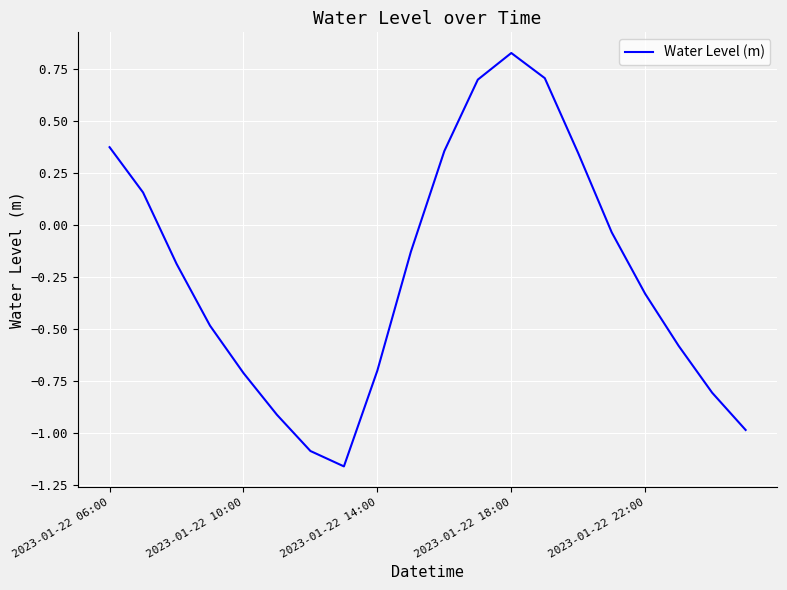

What is the difference between the maximum and minimum values?

2.0